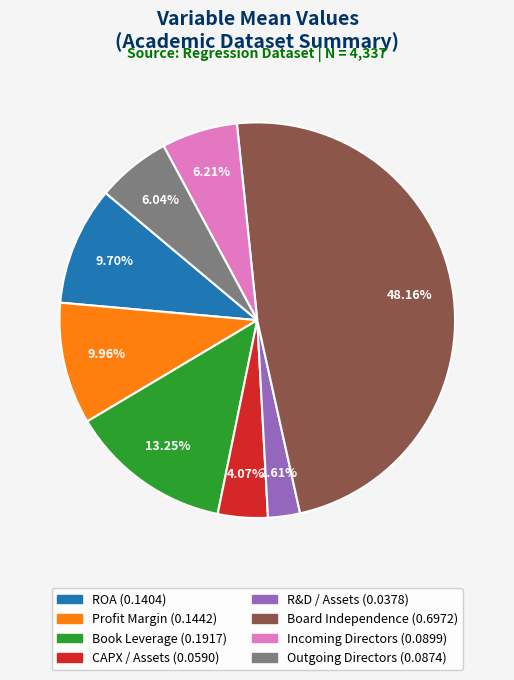

Does Outgoing Directors account for over 50% of the chart?

No